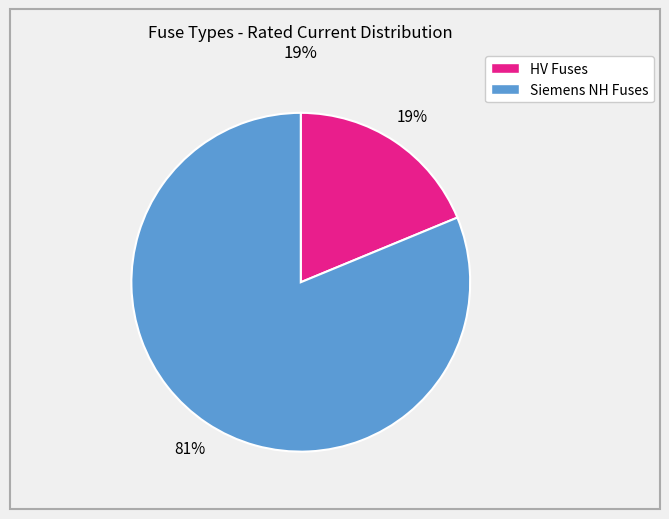

Is there any slice that represents more than half of the pie?

Yes